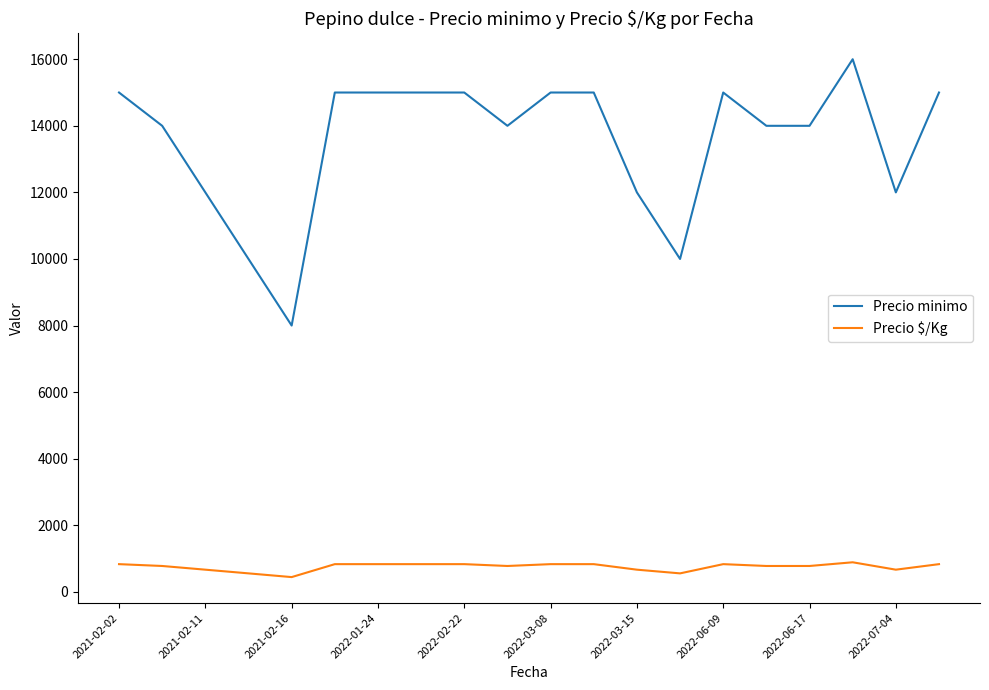

Which series has the widest spread of values?

Precio minimo